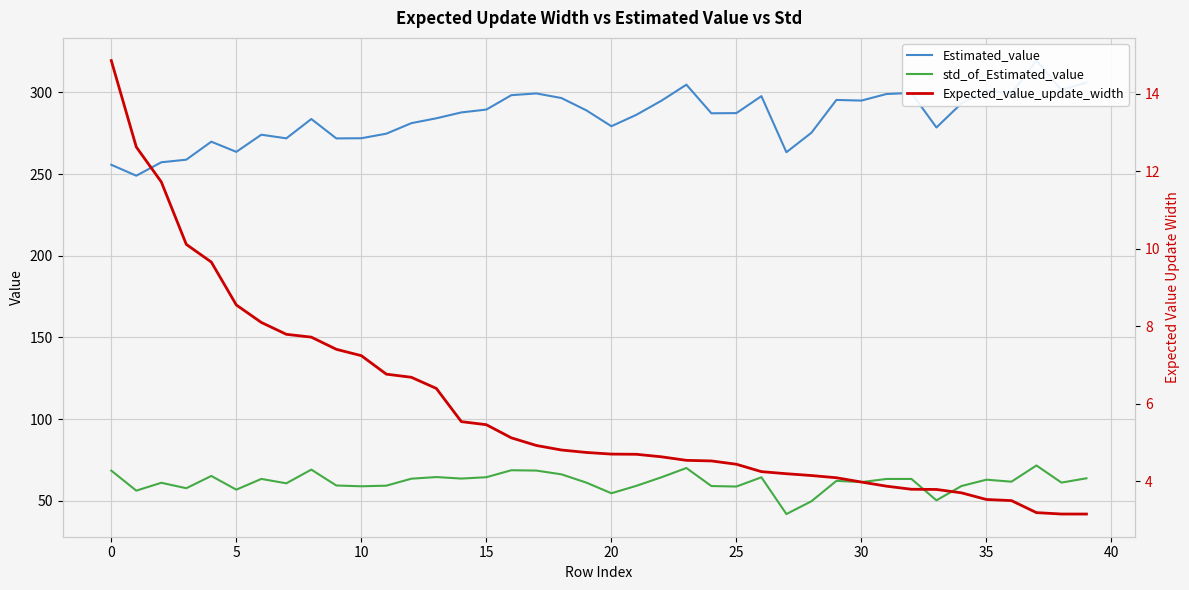

How many lines are shown in the chart?

3